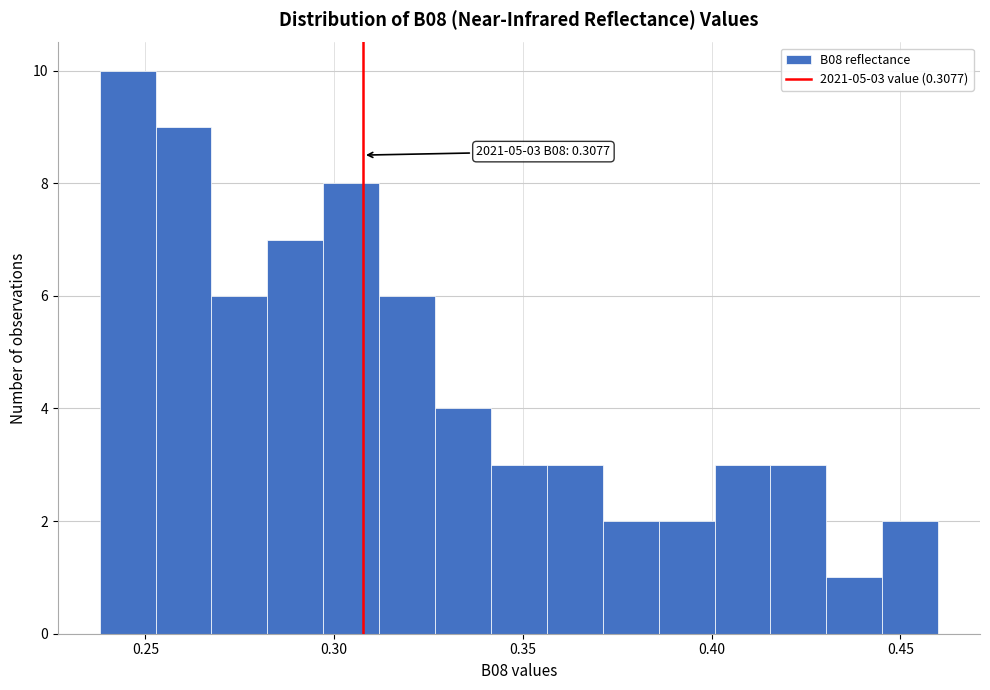

Around what value on the x-axis is the tallest bar? Give the approximate position of its centre, as read against the axis.

0.245